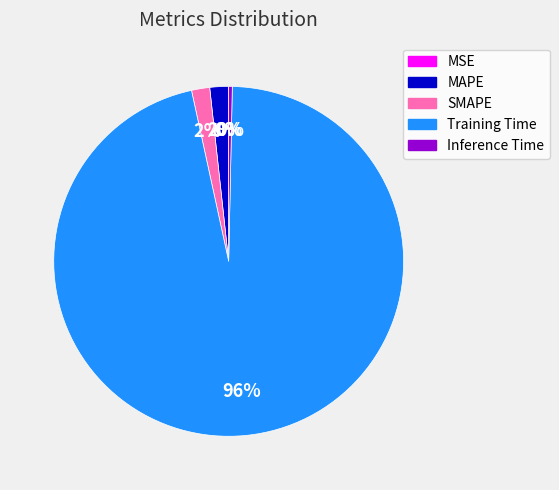

Which category accounts for the majority?

Training Time